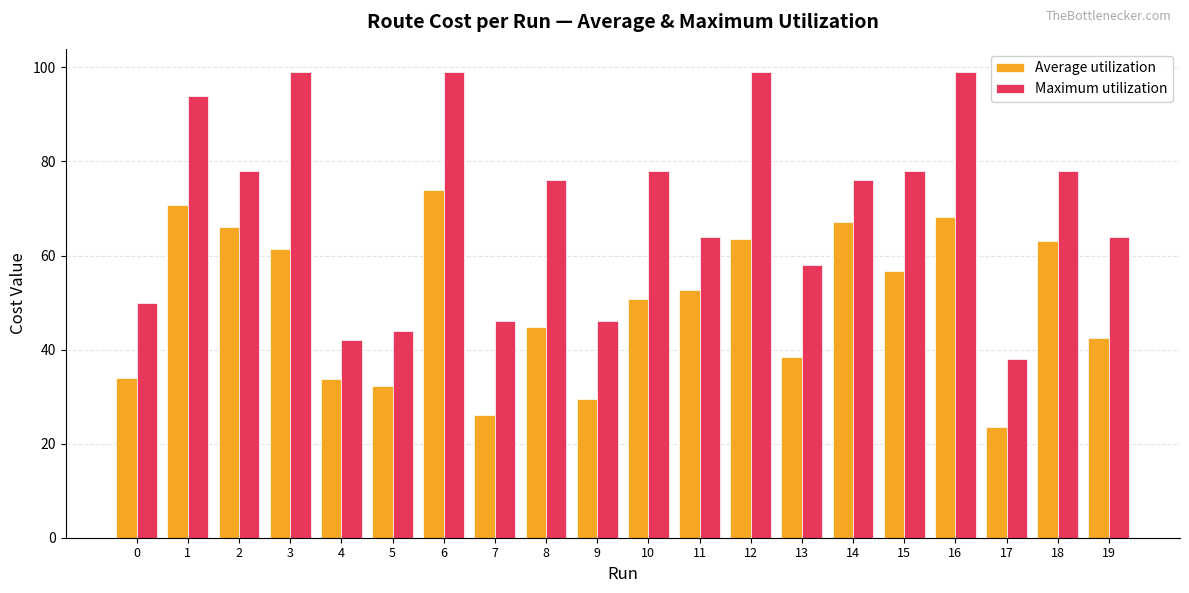

True or false: Maximum utilization has a value of 78.0 at 2.

True